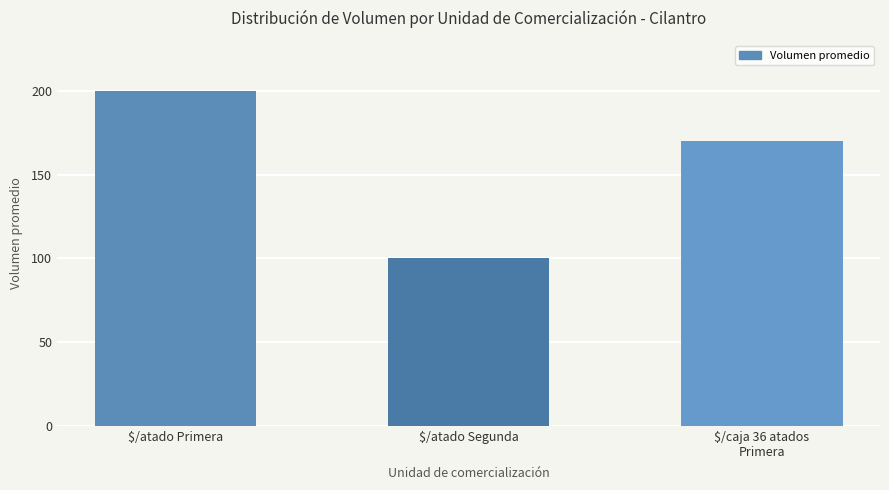

Rank the categories by value from highest to lowest.

$/atado Primera, $/caja 36 atados
Primera, $/atado Segunda